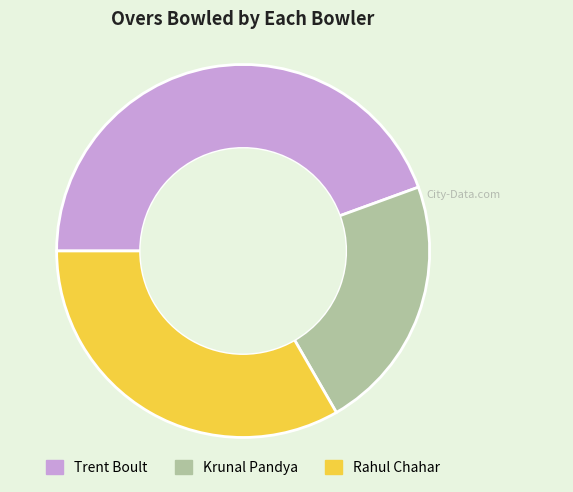

Count the number of slices in the pie.

3